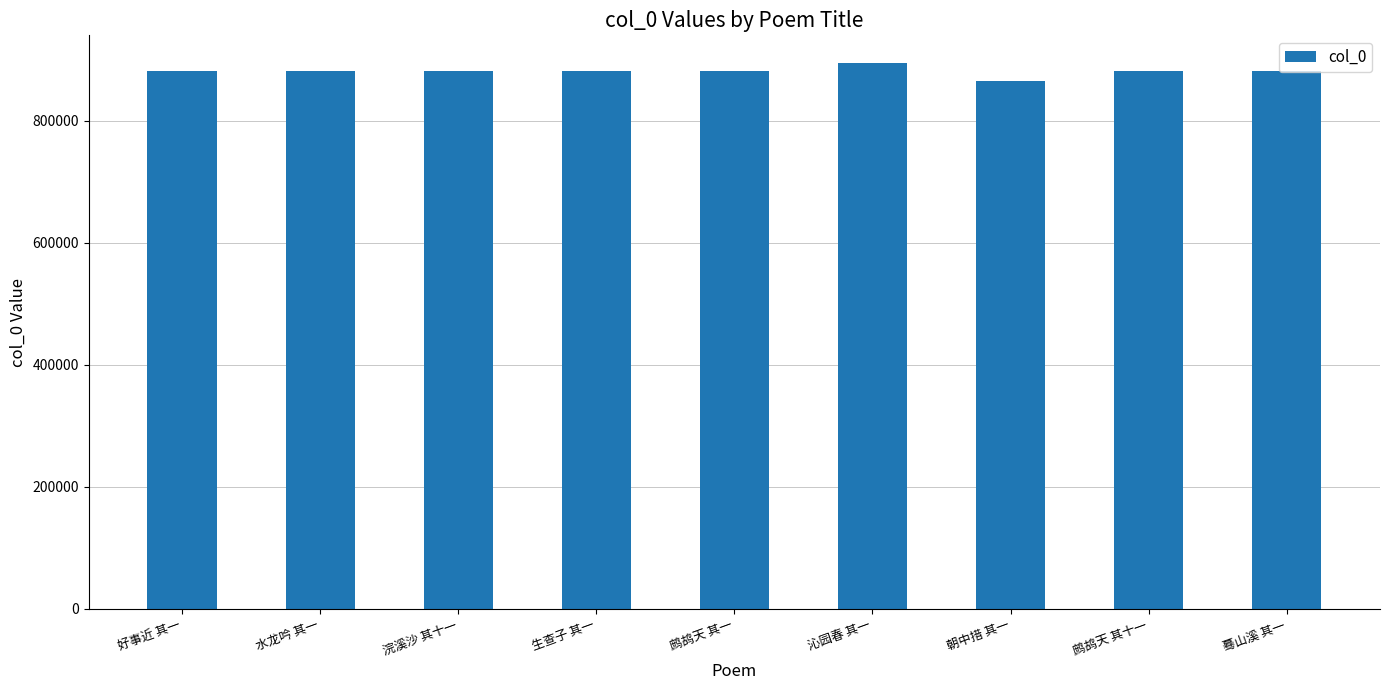

What is the smallest value displayed?

865826